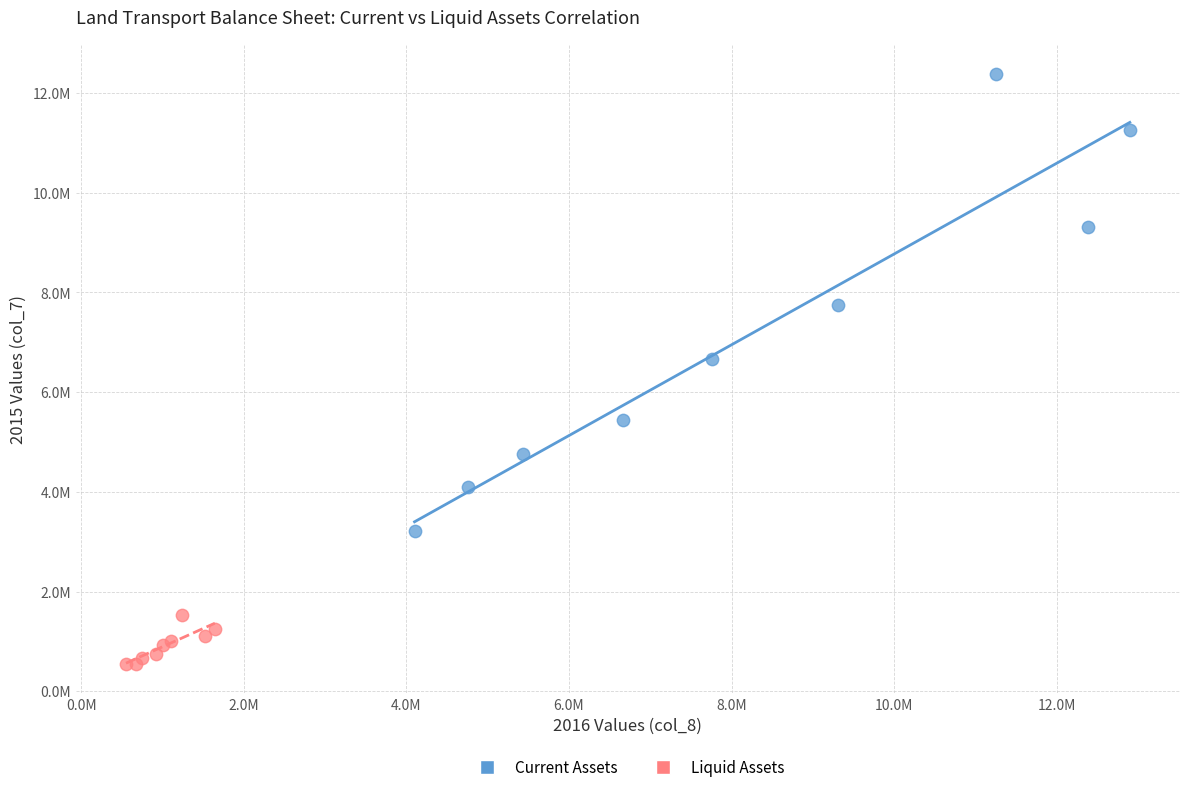

Which series reaches the minimum Y coordinate?

Liquid Assets